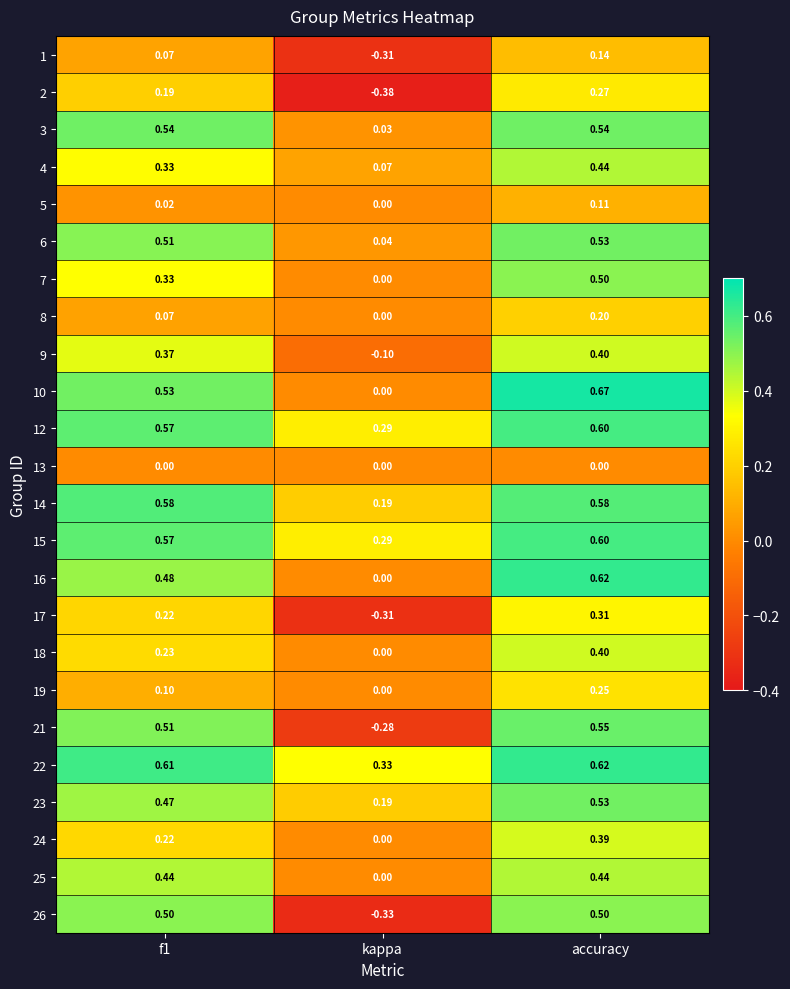

At which label is 21 closest to 0?

kappa